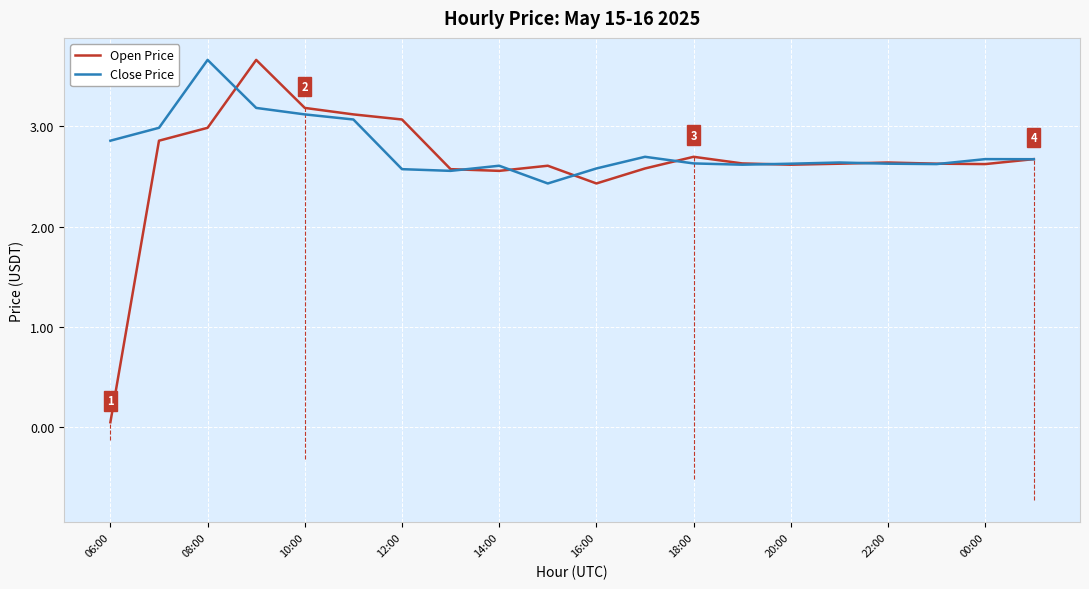

Is this an area chart (filled region under the line)?

No